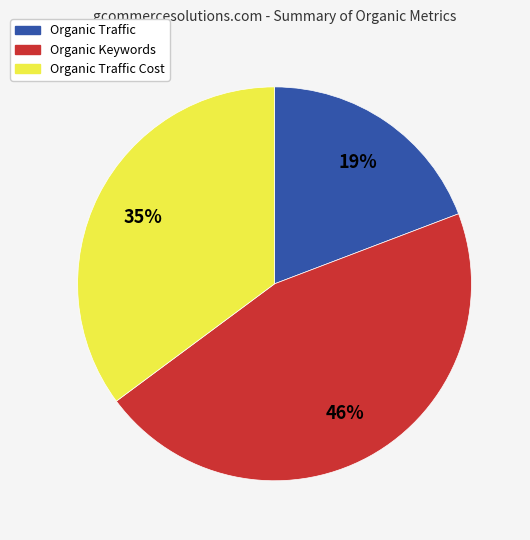

To the nearest percent, what is the average slice percentage?

33%